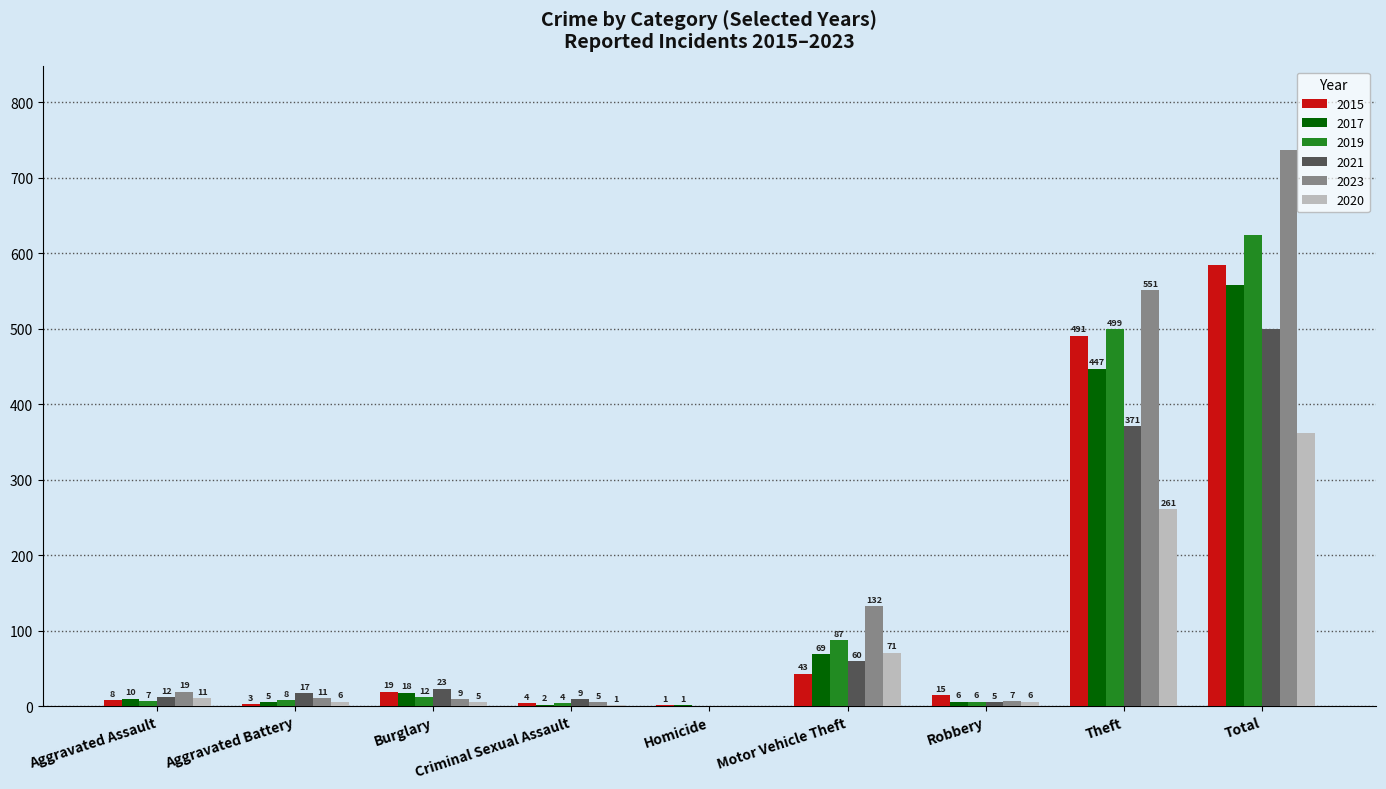

Are the bars grouped side by side (vs. stacked)?

Yes